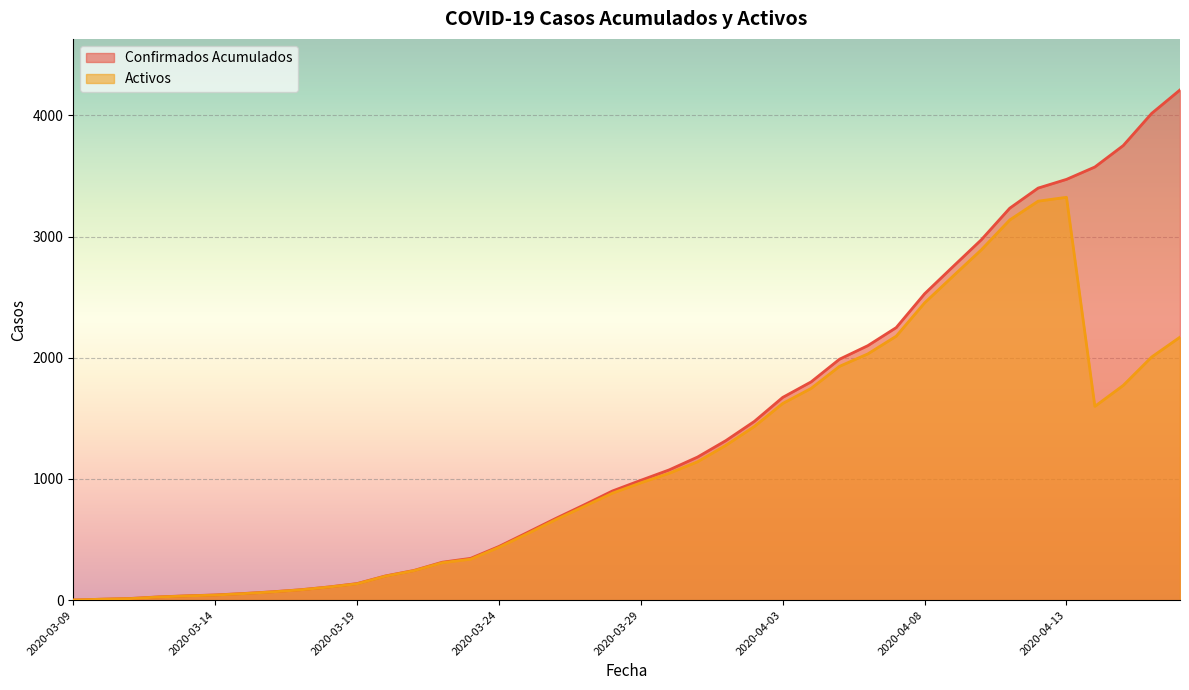

What is the total value across all series at 2020-03-12?

53